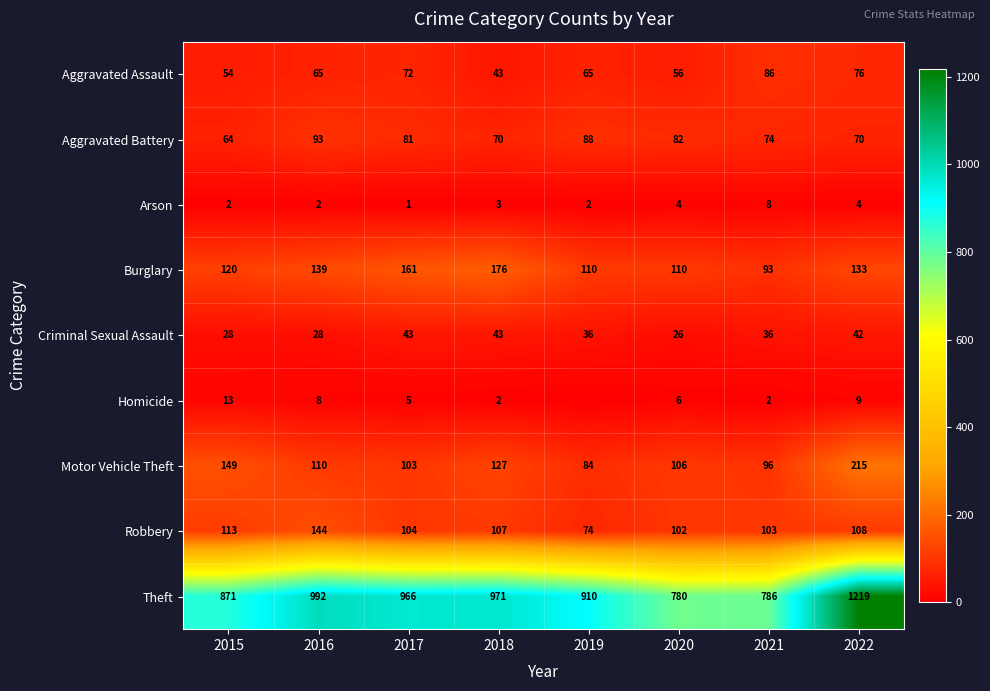

At 2019, list the series in order from largest to smallest.

Theft, Burglary, Aggravated Battery, Motor Vehicle Theft, Robbery, Aggravated Assault, Criminal Sexual Assault, Arson, Homicide